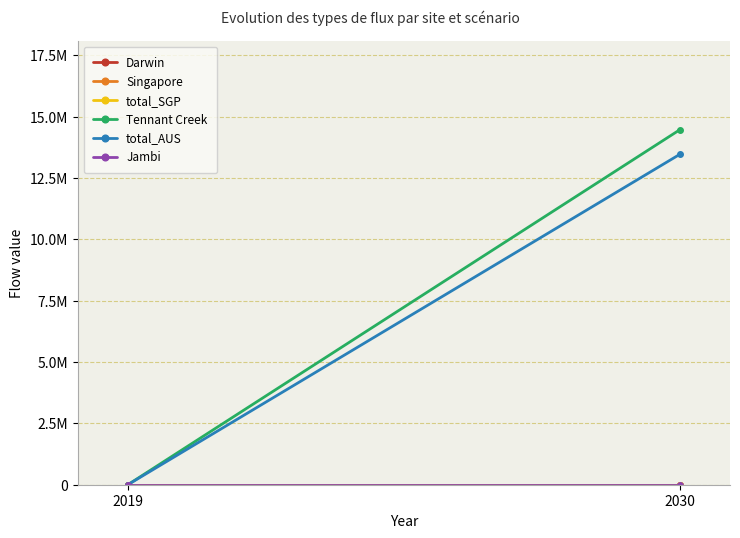

Count the number of data series in this chart.

6